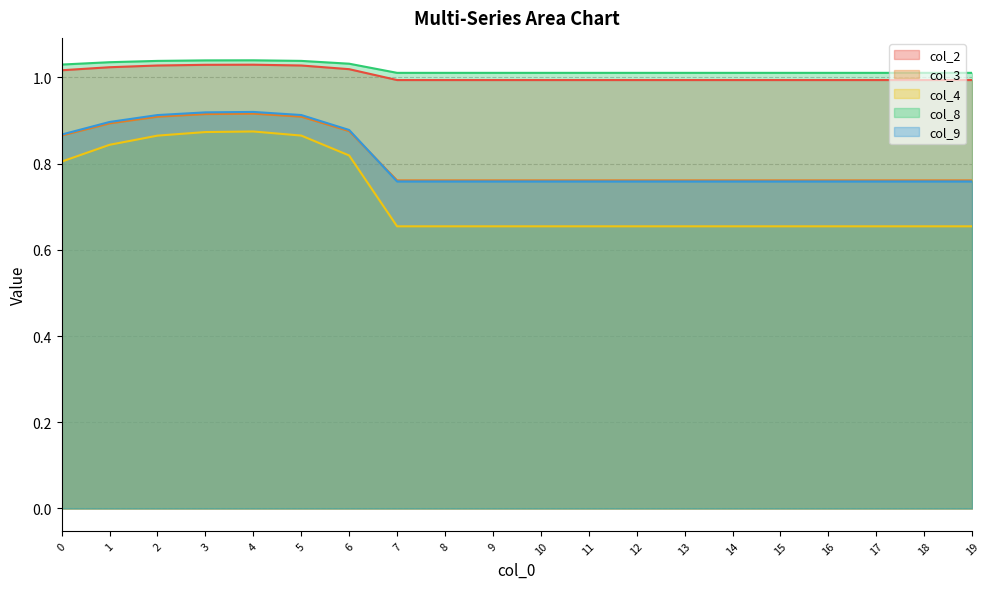

At 15, list the series in order from smallest to largest.

col_4, col_9, col_3, col_2, col_8